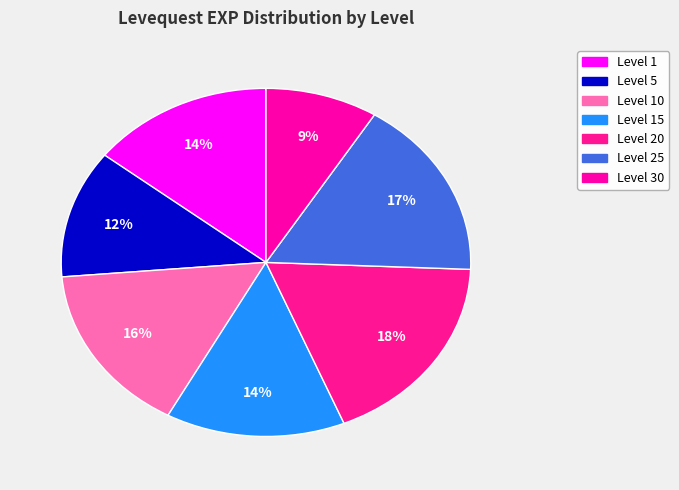

How many slices are in this pie chart?

7